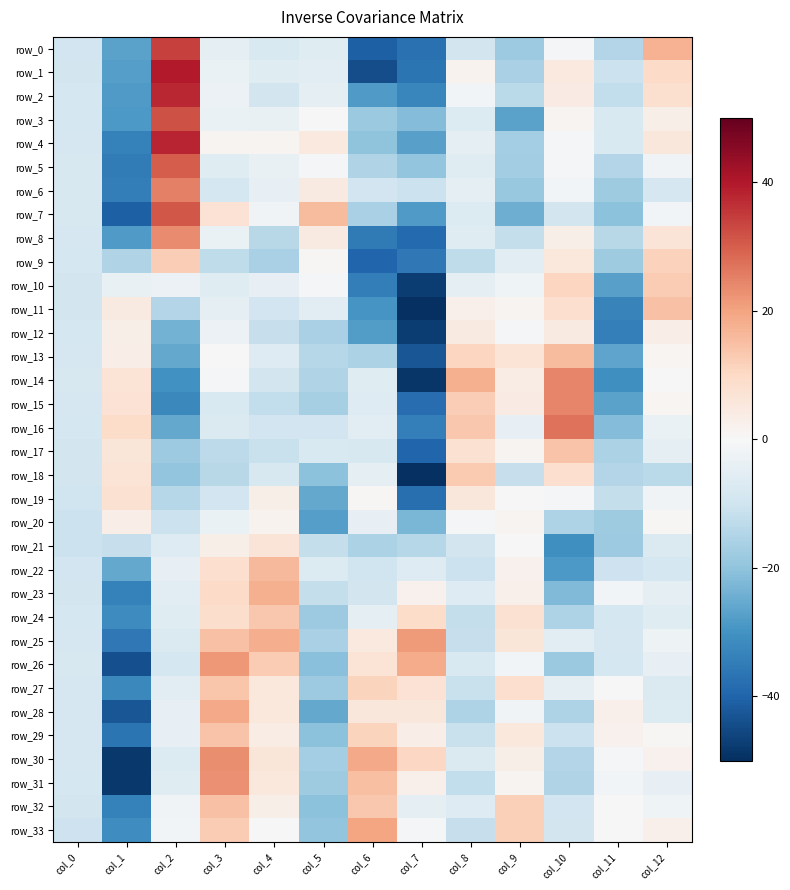

What is the spread (max minus min) of values at col_2?

71.6